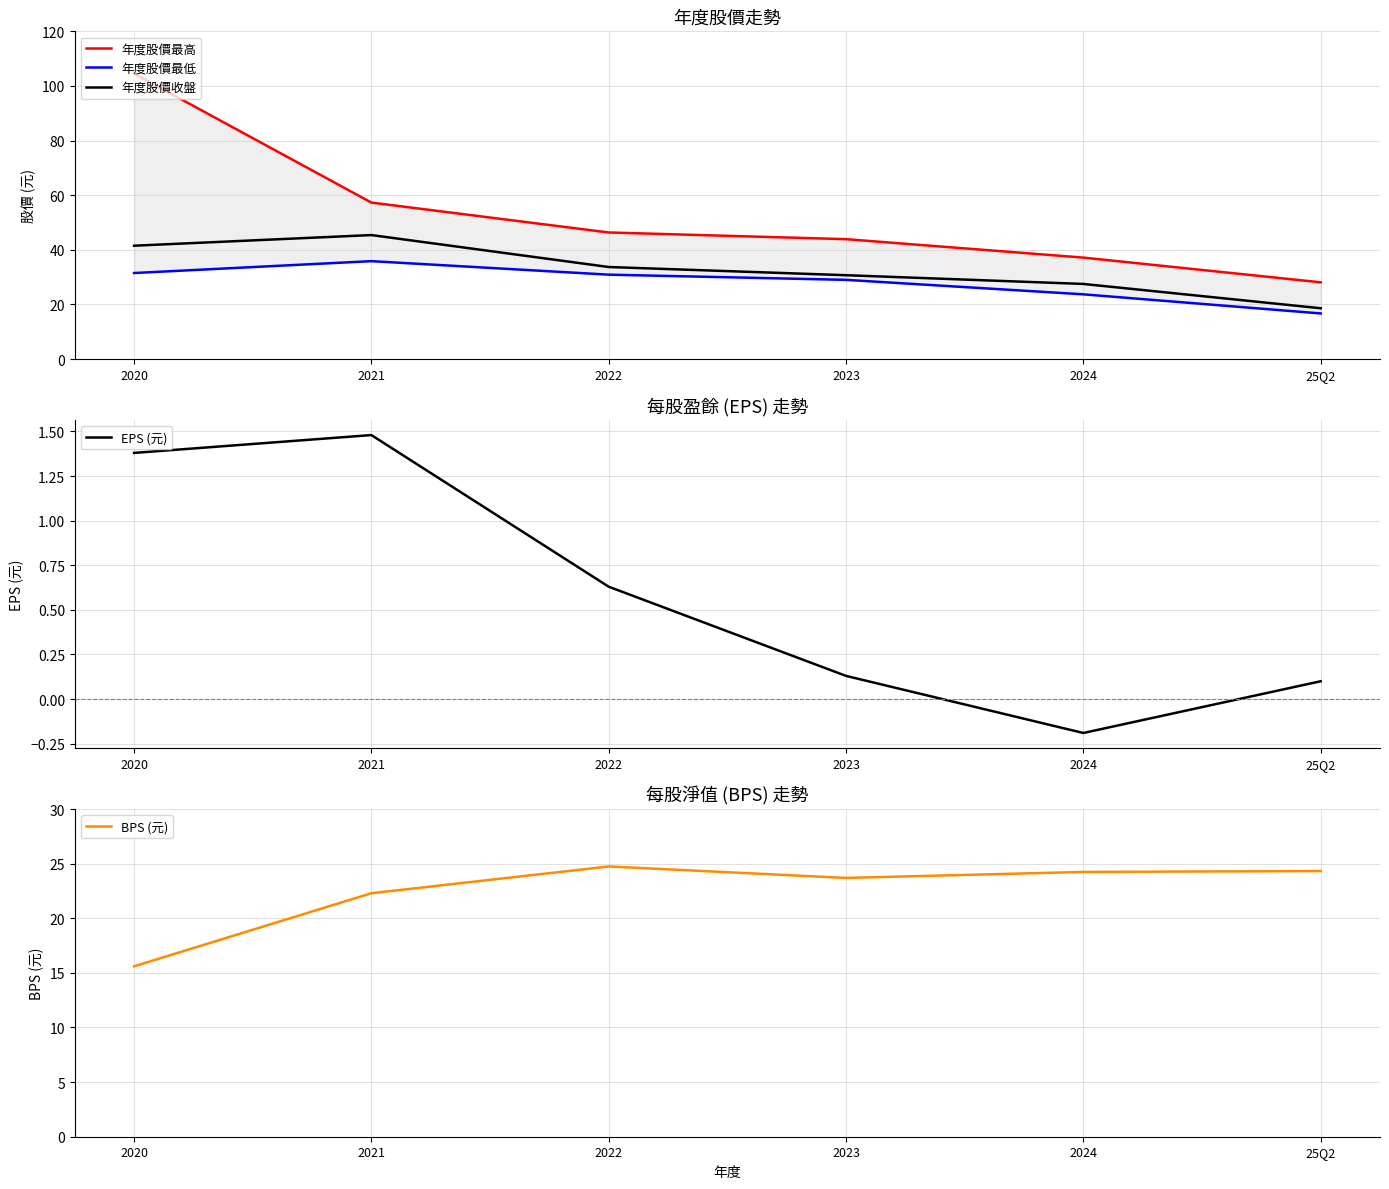

Does the chart display data point markers on the line(s)?

No